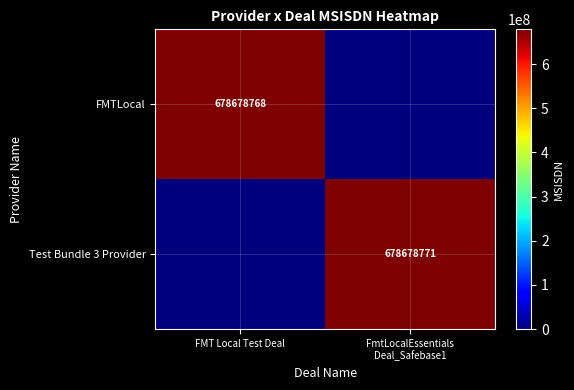

The value of FMTLocal at FMT Local Test Deal is 678678768. True or false?

True